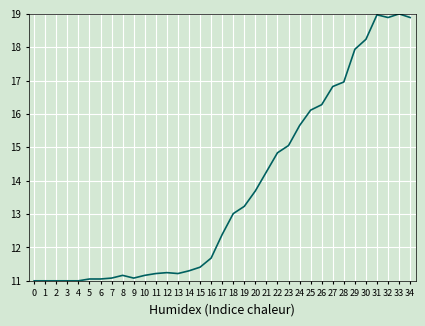

What is the change in value from 7 to 29?

+6.9